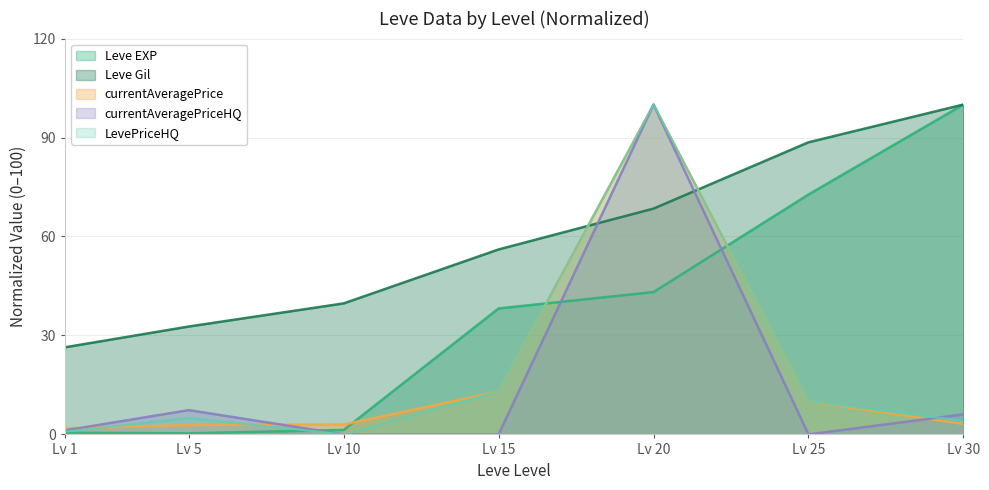

How many categories are shown in the chart?

7